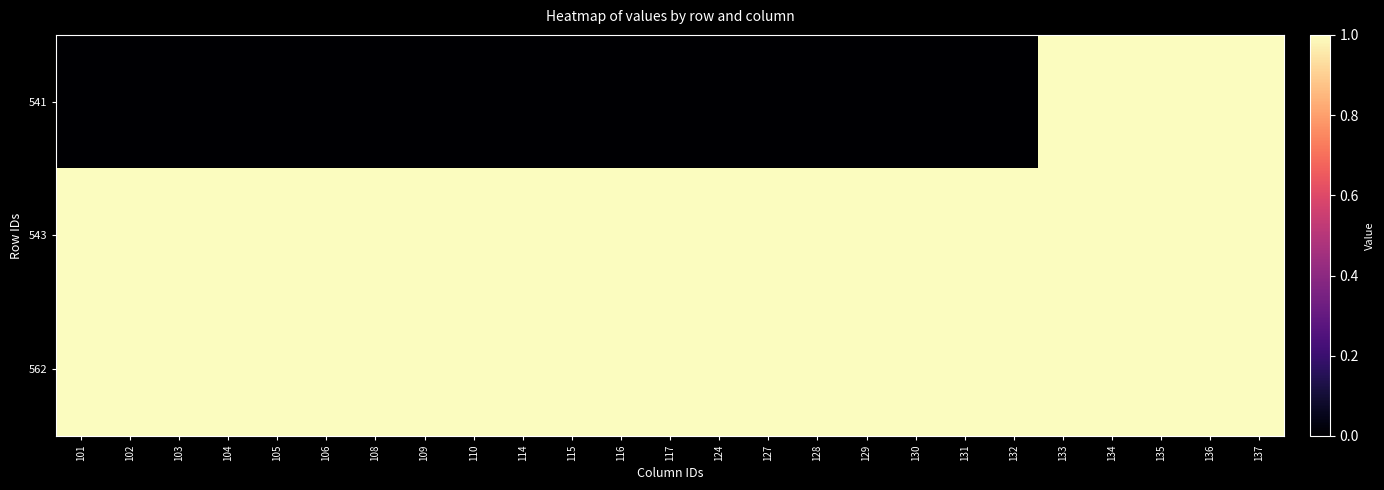

At how many categories does at least one series exceed 0?

25